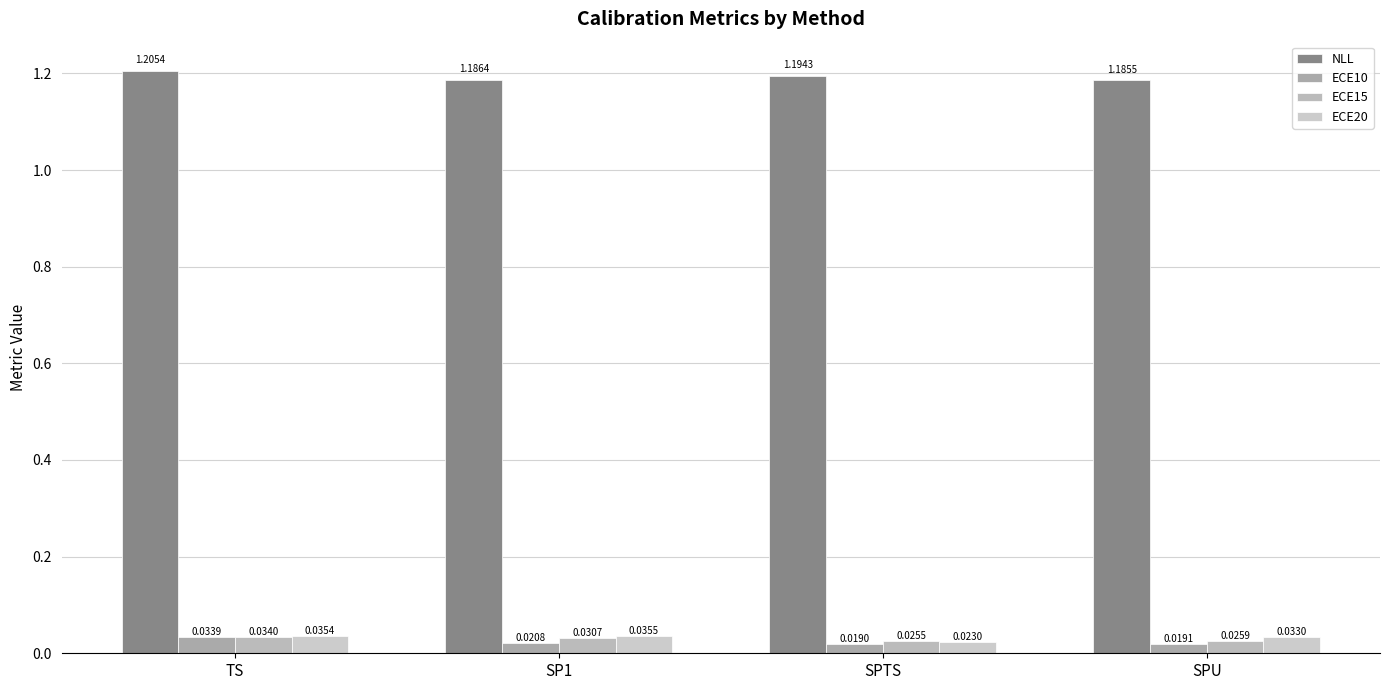

Does the chart contain any negative values?

No